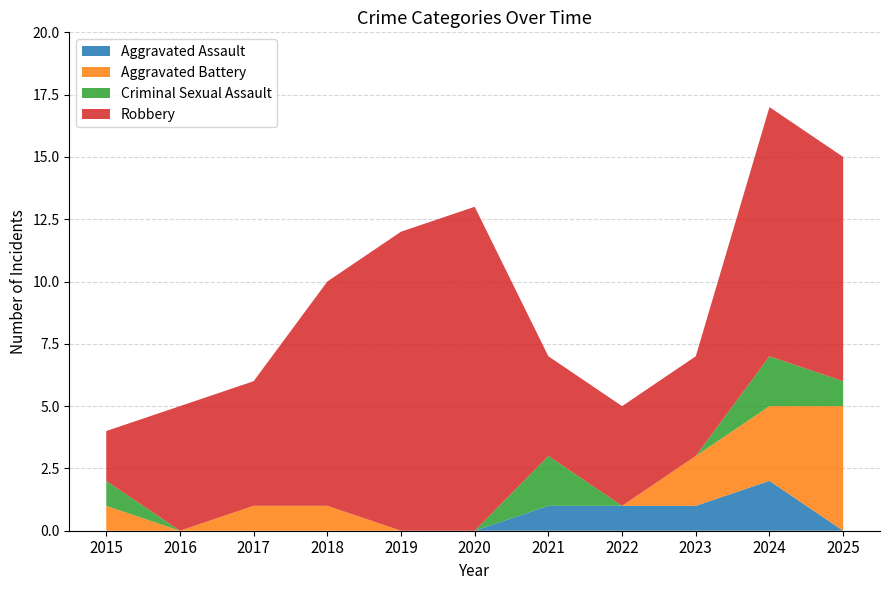

Reading left to right, what are all the values shown in this chart?

Aggravated Assault: 2015=0	2016=0	2017=0	2018=0	2019=0	2020=0	2021=1	2022=1	2023=1	2024=2	2025=0
Aggravated Battery: 2015=1	2016=0	2017=1	2018=1	2019=0	2020=0	2021=0	2022=0	2023=2	2024=3	2025=5
Criminal Sexual Assault: 2015=1	2016=0	2017=0	2018=0	2019=0	2020=0	2021=2	2022=0	2023=0	2024=2	2025=1
Robbery: 2015=2	2016=5	2017=5	2018=9	2019=12	2020=13	2021=4	2022=4	2023=4	2024=10	2025=9